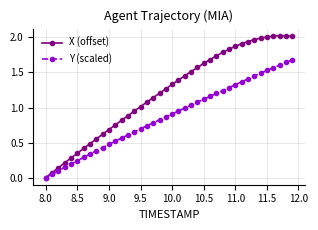

List the series in order of their peak value, highest first.

X (offset), Y (scaled)